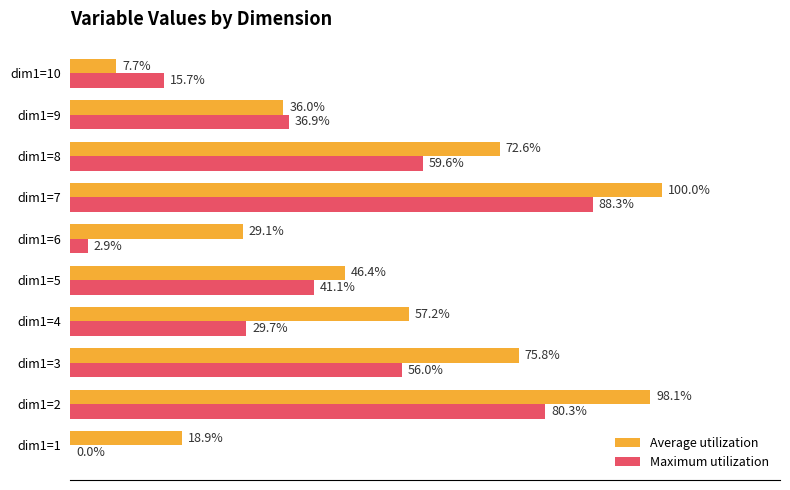

At which label is Maximum utilization closest to 44?

dim1=5